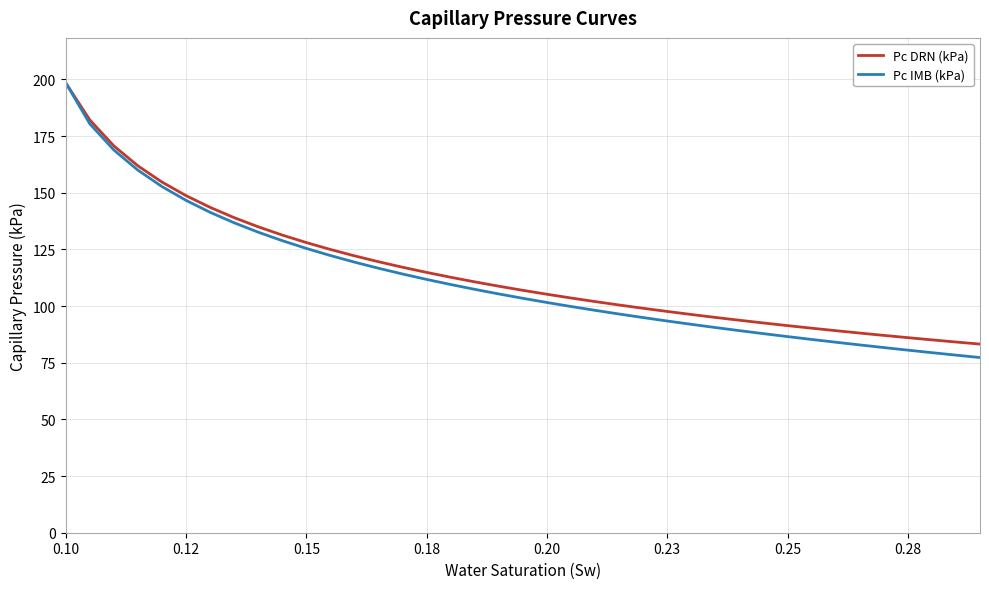

At how many categories does at least one series exceed 183?

1